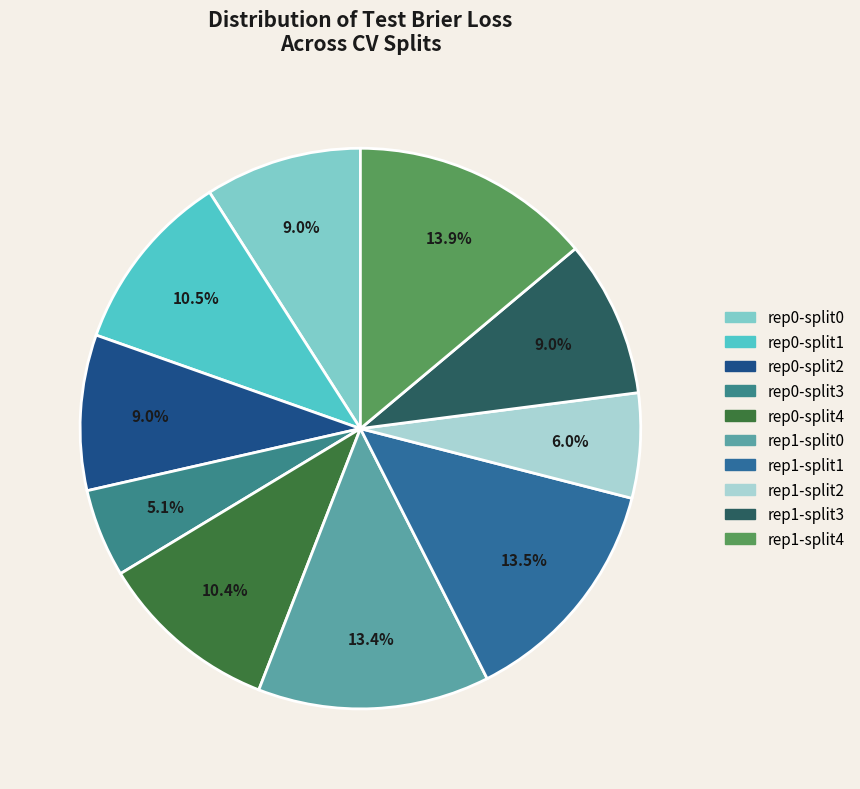

Is there a majority slice in this chart?

No